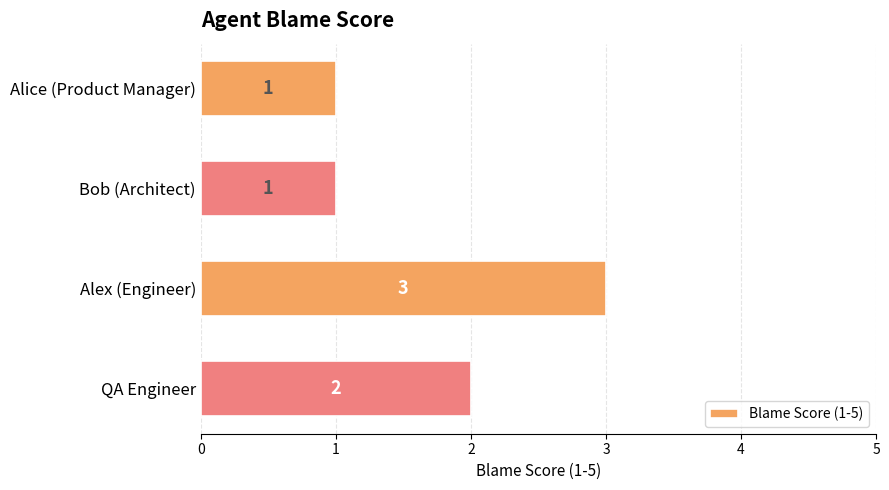

What is the difference between the maximum and minimum values?

2